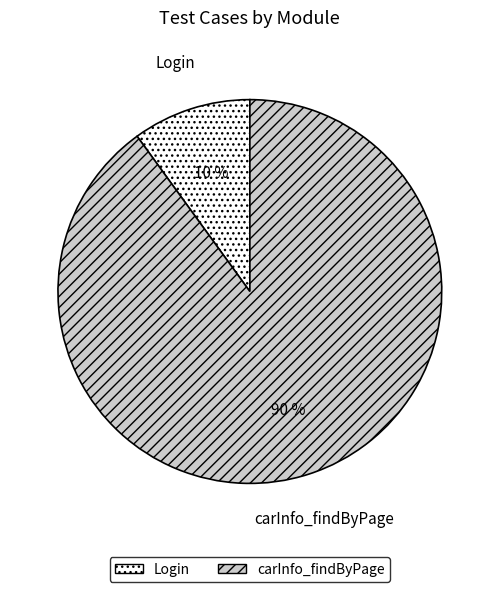

Which has a higher value, Login or carInfo_findByPage?

carInfo_findByPage